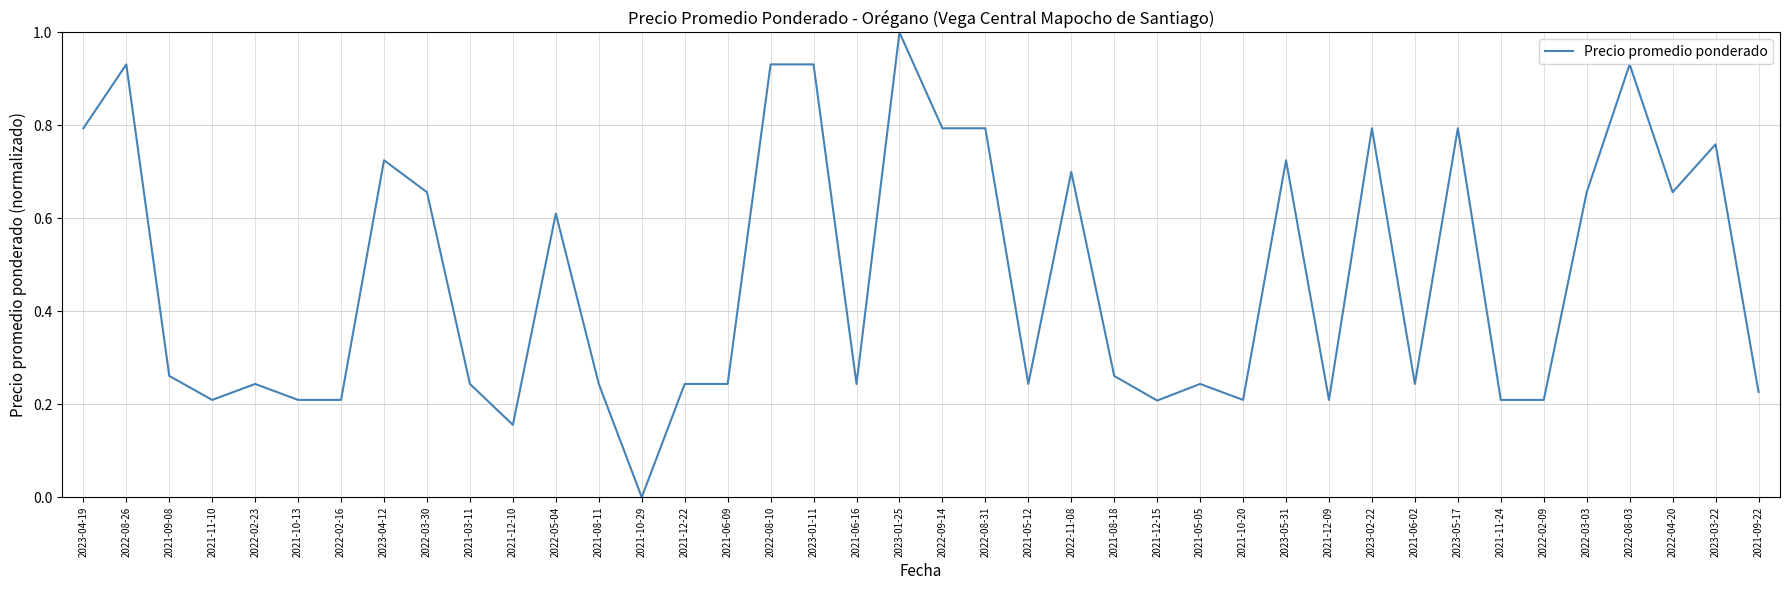

What position from the right is 2021-09-08?

38